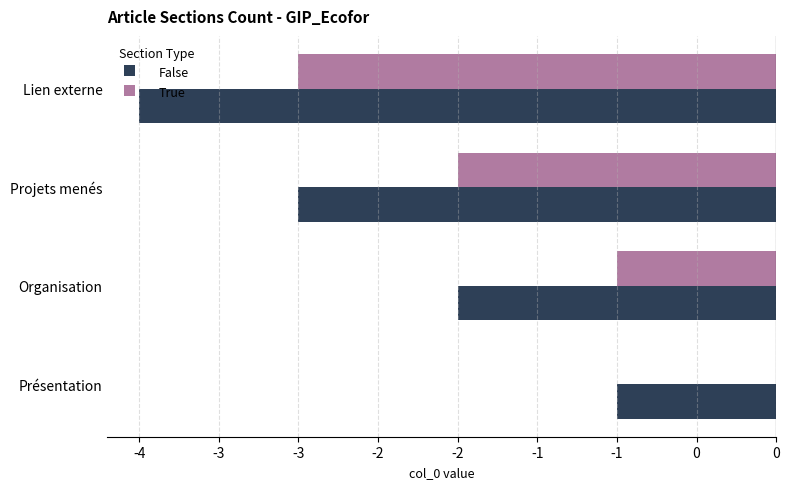

Rank the series by their maximum value, from highest to lowest.

True, False